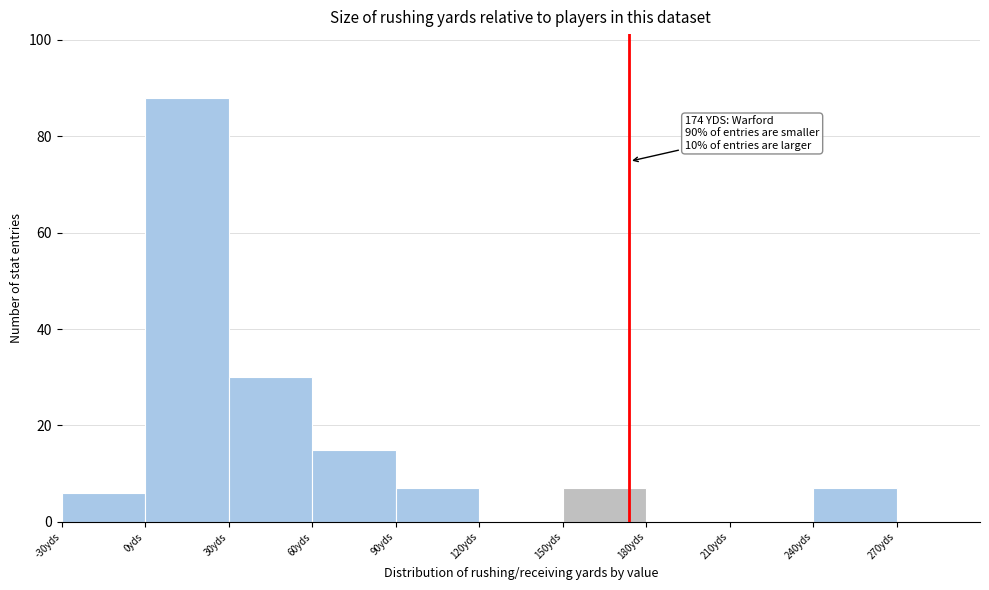

Which range on the x-axis has the tallest bar?

0 to 30